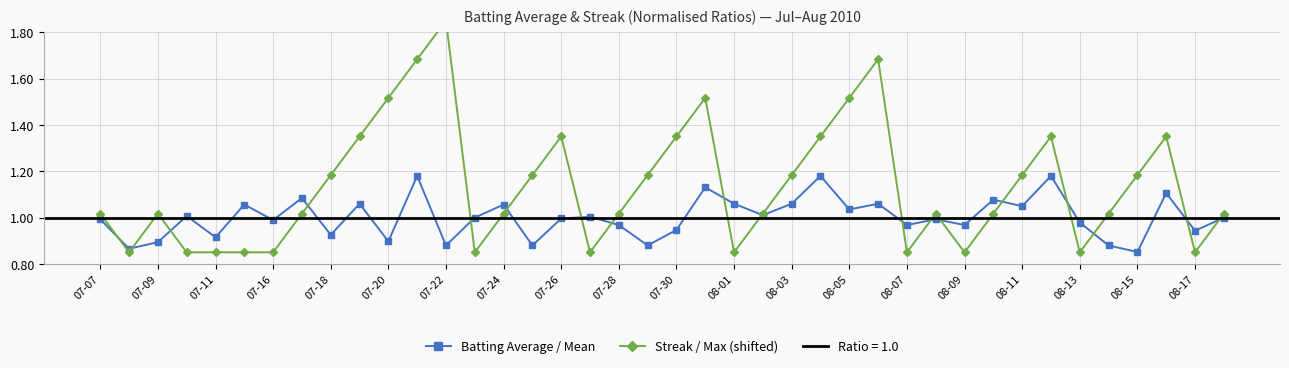

In Batting Average / Mean, how many points are higher than both neighbors (excluding endpoints)?

14